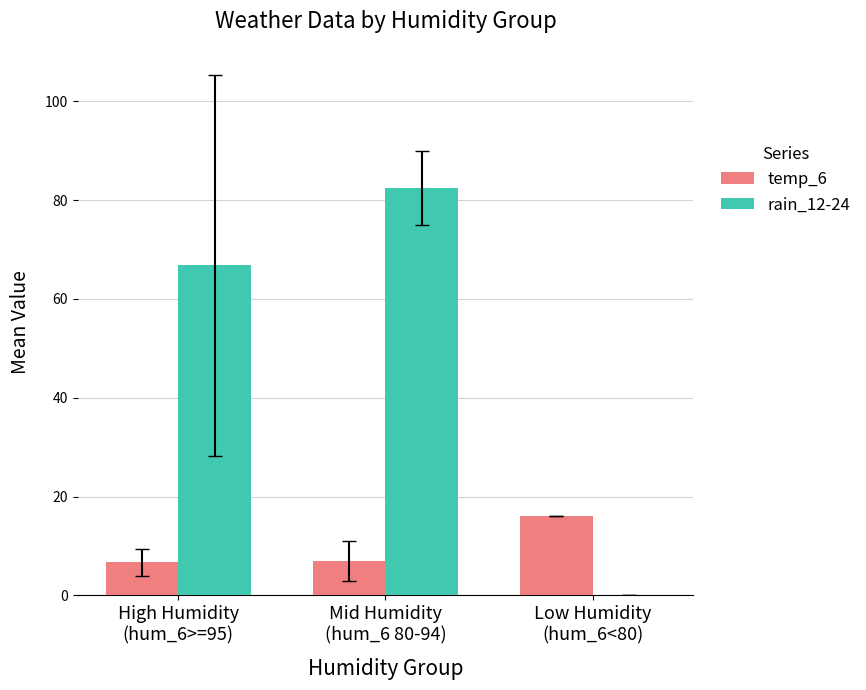

Are the bars grouped side by side (vs. stacked)?

Yes